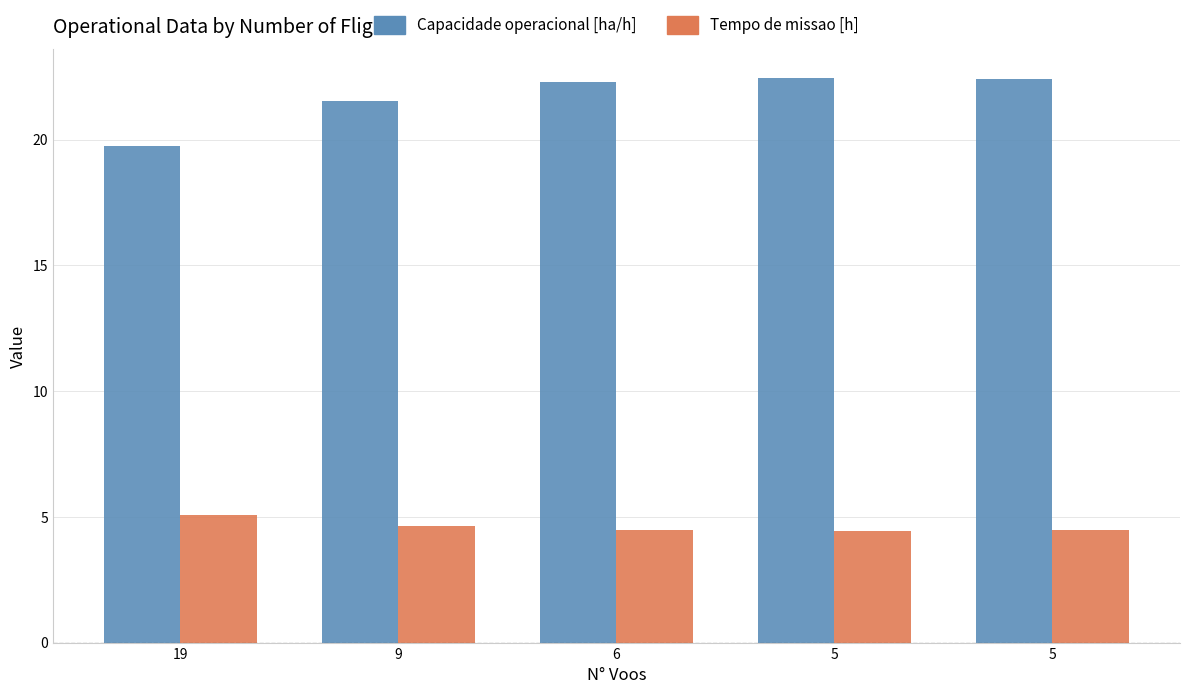

At how many categories does at least one series exceed 11?

5